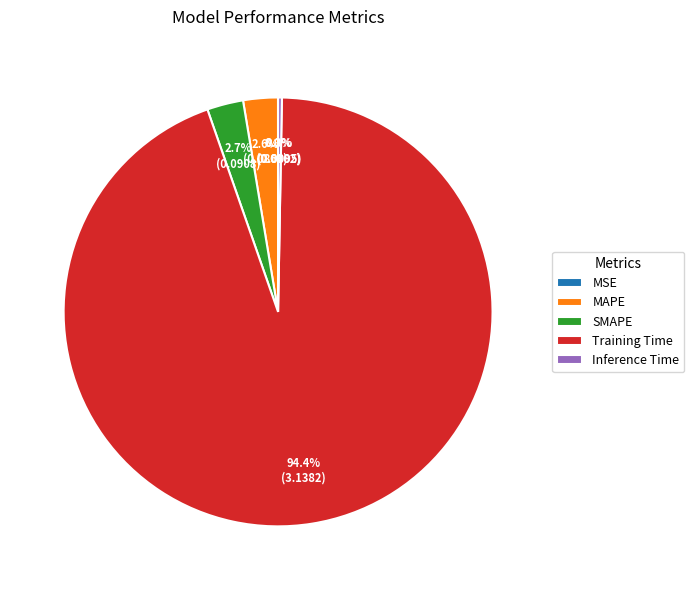

Which slice is the largest?

Training Time